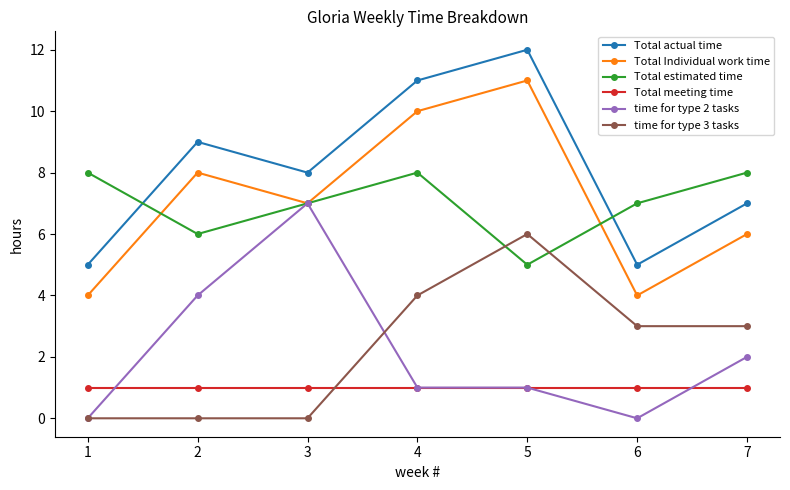

Reading right to left, list all the values displayed in this chart.

Total actual time: 7=7	6=5	5=12	4=11	3=8	2=9	1=5
Total Individual work time: 7=6	6=4	5=11	4=10	3=7	2=8	1=4
Total estimated time: 7=8	6=7	5=5	4=8	3=7	2=6	1=8
Total meeting time: 7=1	6=1	5=1	4=1	3=1	2=1	1=1
time for type 2 tasks: 7=2	6=0	5=1	4=1	3=7	2=4	1=0
time for type 3 tasks: 7=3	6=3	5=6	4=4	3=0	2=0	1=0